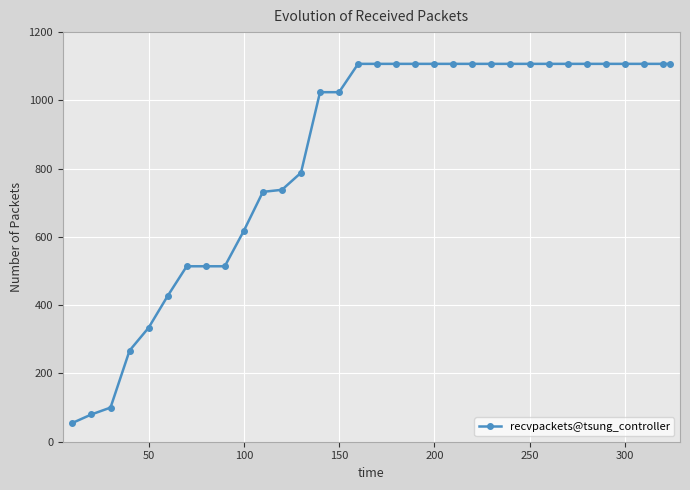

What is the value of the 8th point from the left?

514